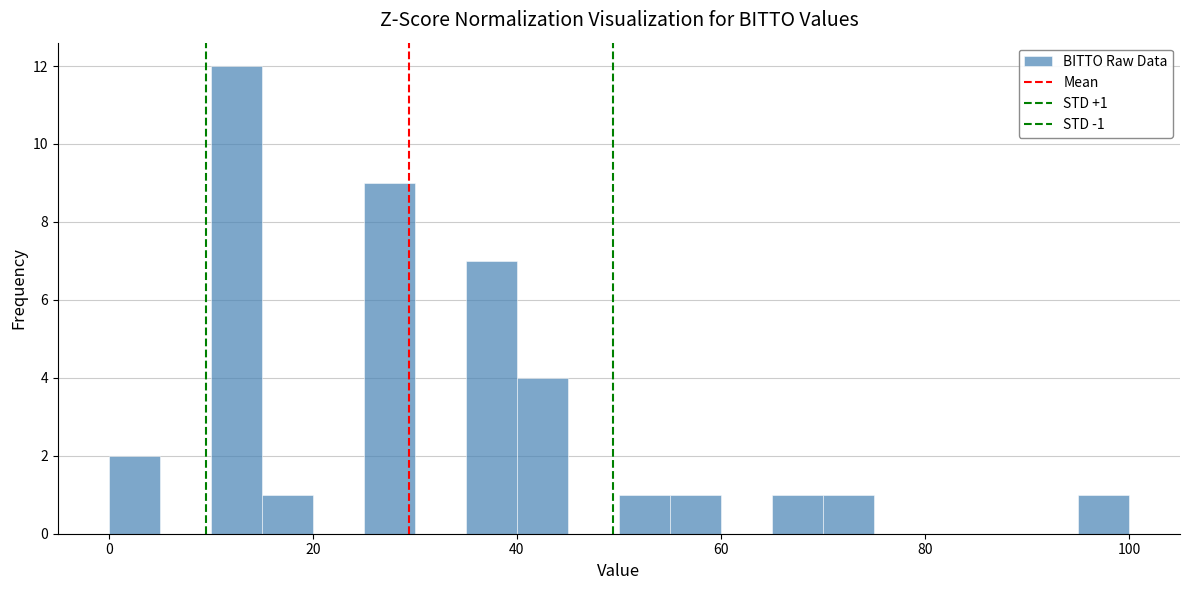

Around what value on the x-axis is the tallest bar? Give the approximate position of its centre, as read against the axis.

12